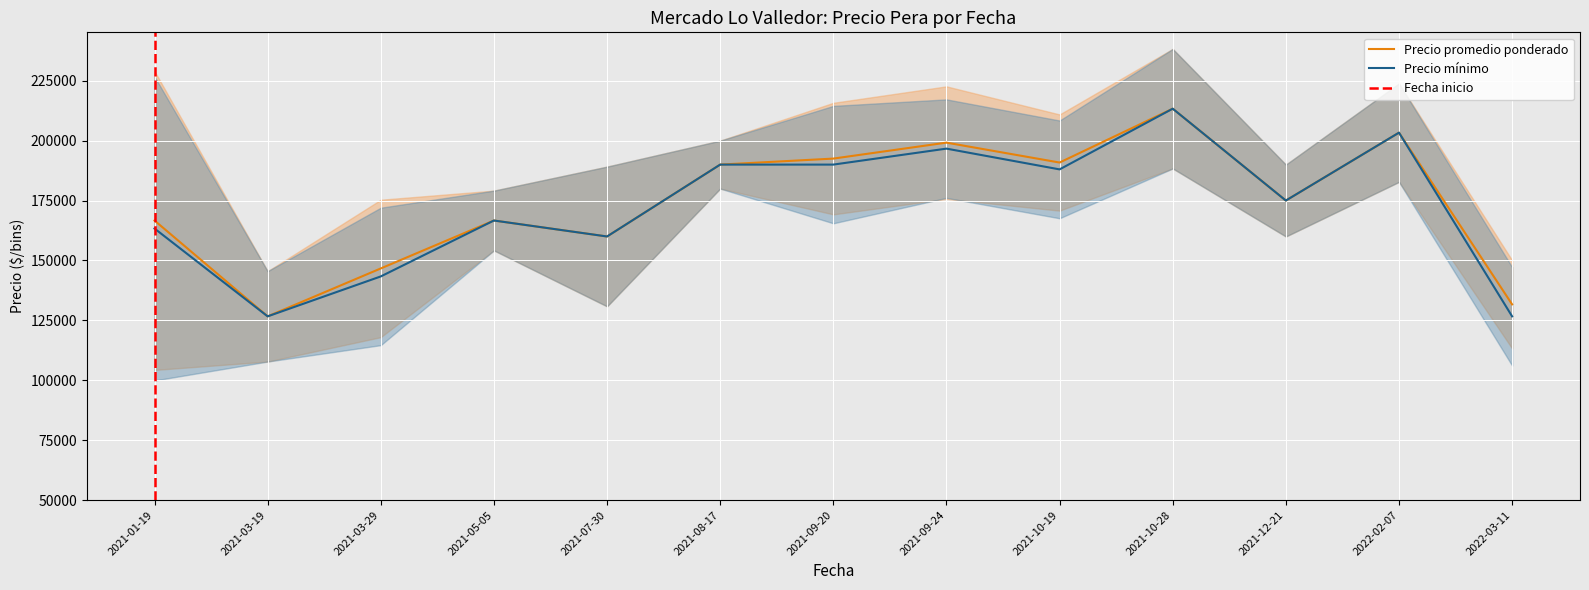

At which category does Precio promedio ponderado reach its first local valley?

2021-03-19